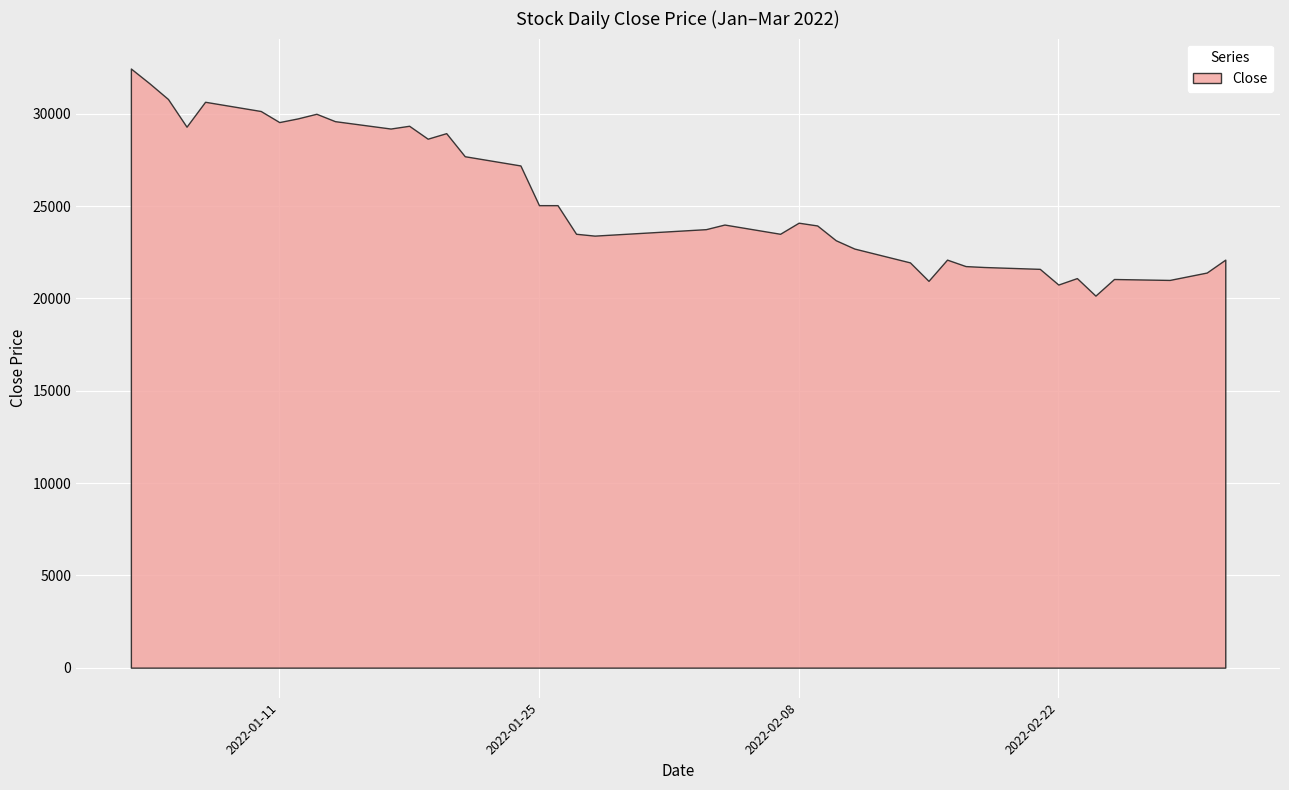

What is the difference between the maximum and minimum values?

12300